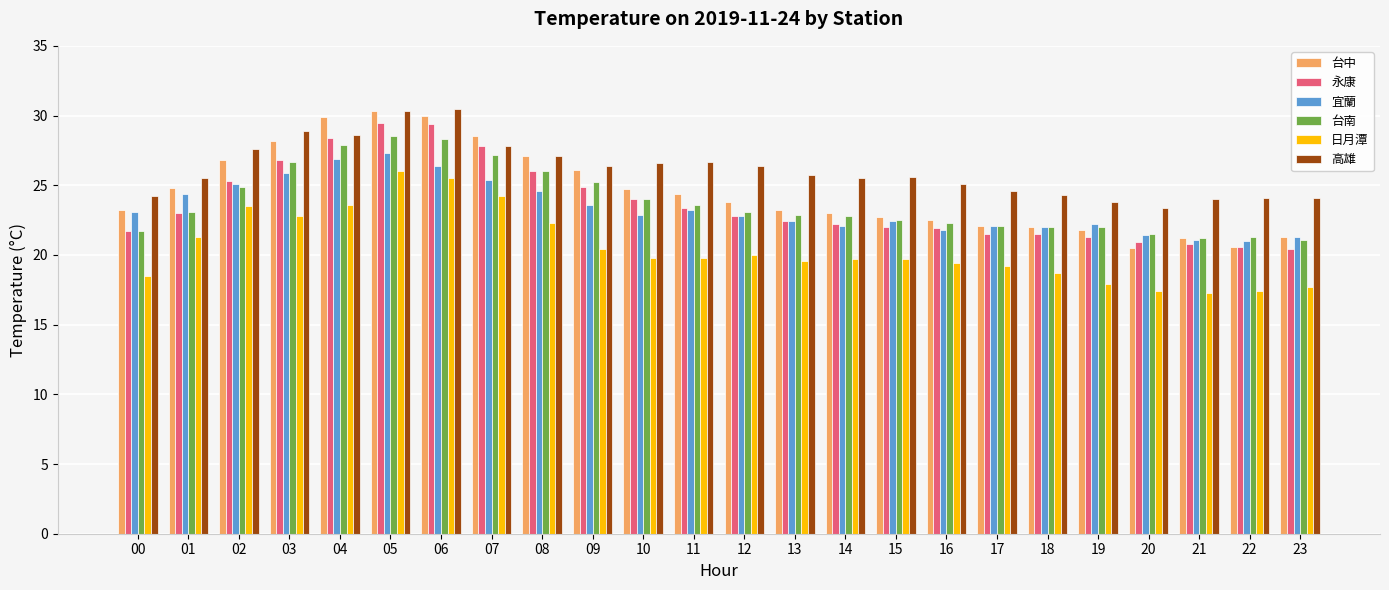

The value of 宜蘭 at 00 is 35.4. True or false?

False